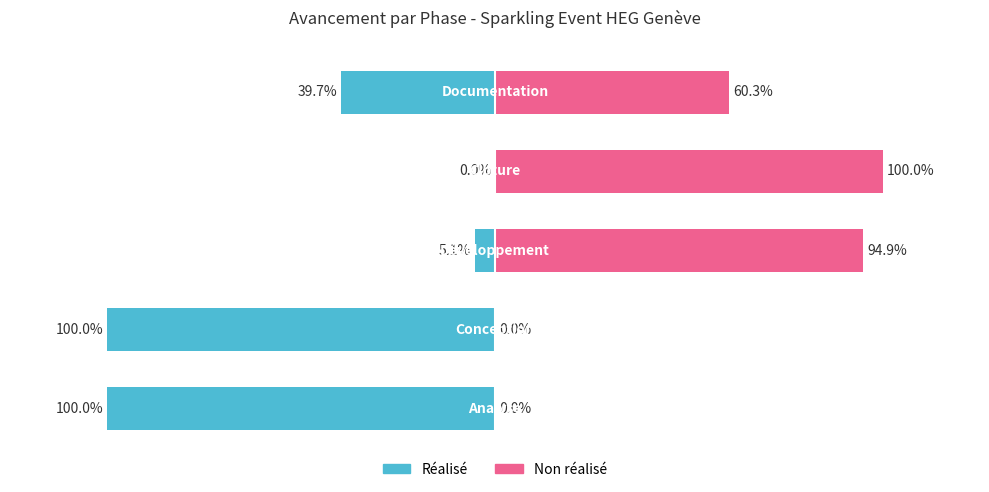

True or false: Renter-occupied has a value of -0.7 at 1.

False